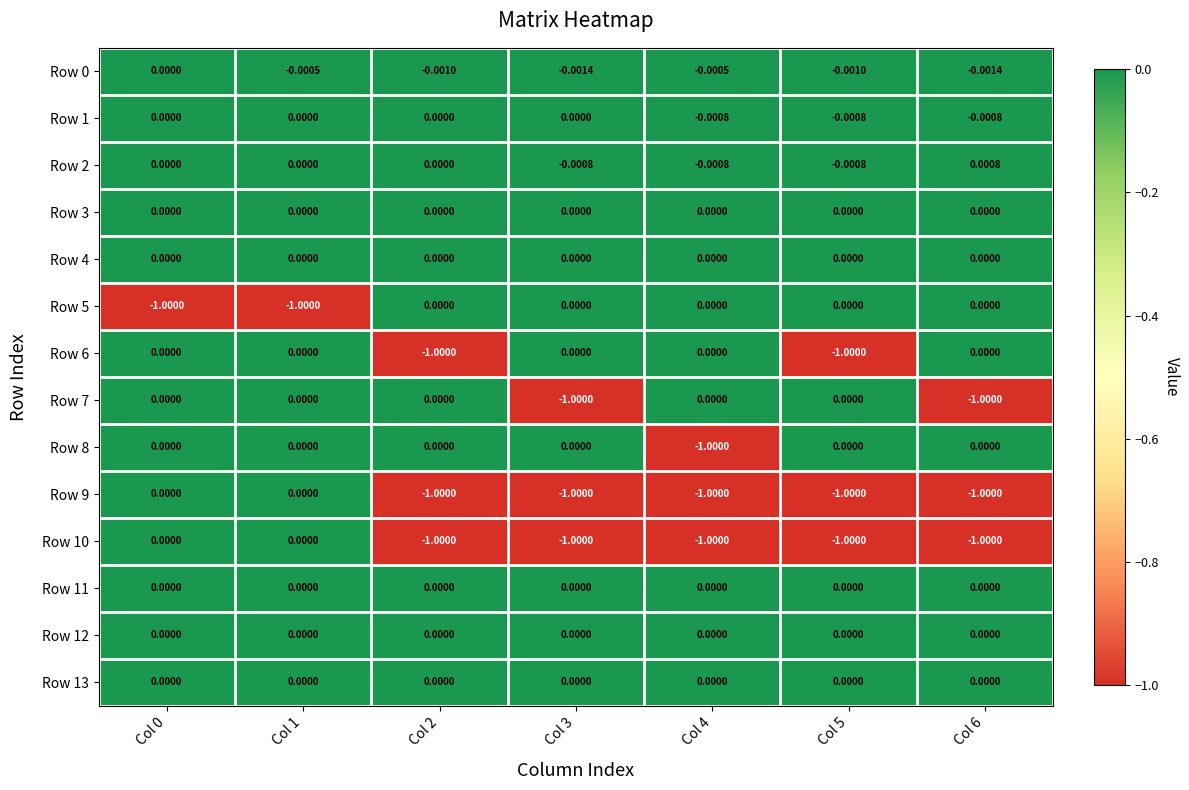

Count the number of data series in this chart.

14